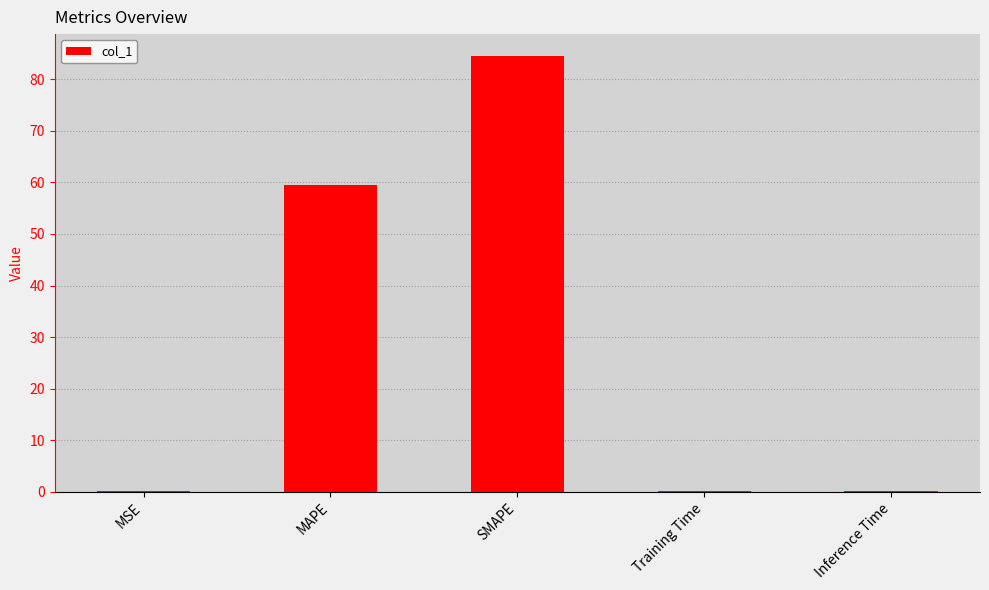

Reading right to left, list all the values displayed in this chart.

0.2	0.2	84.5	59.4	0.2